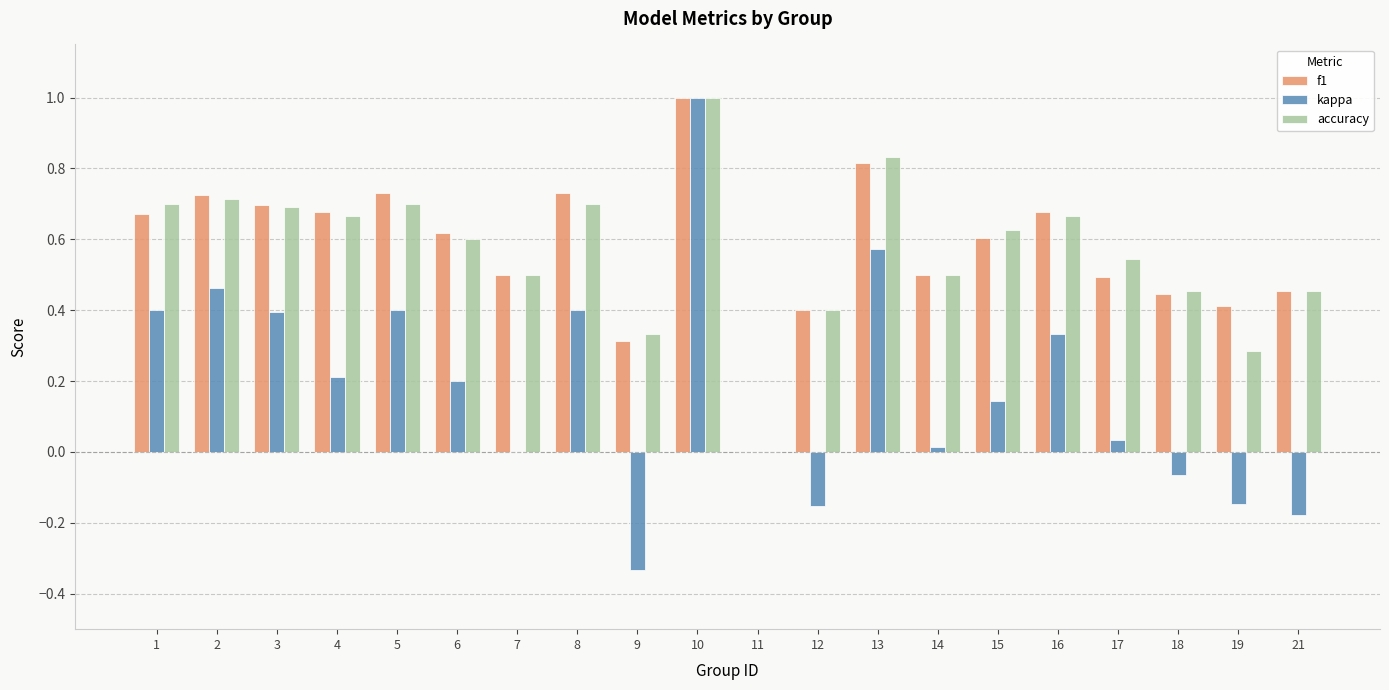

What is the greatest value displayed?

1.0